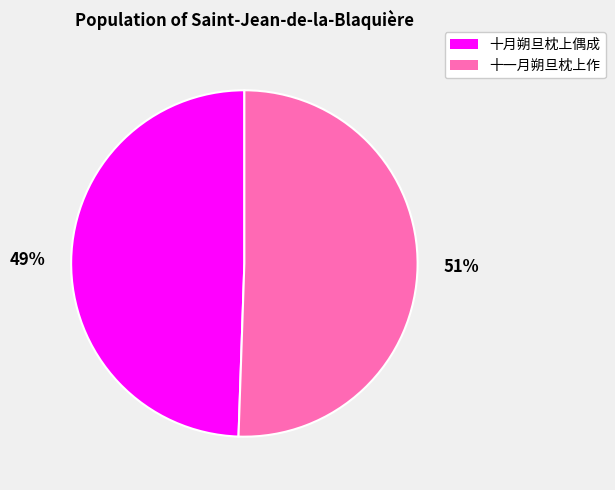

To the nearest percent, what portion does 十一月朔旦枕上作 represent?

51%